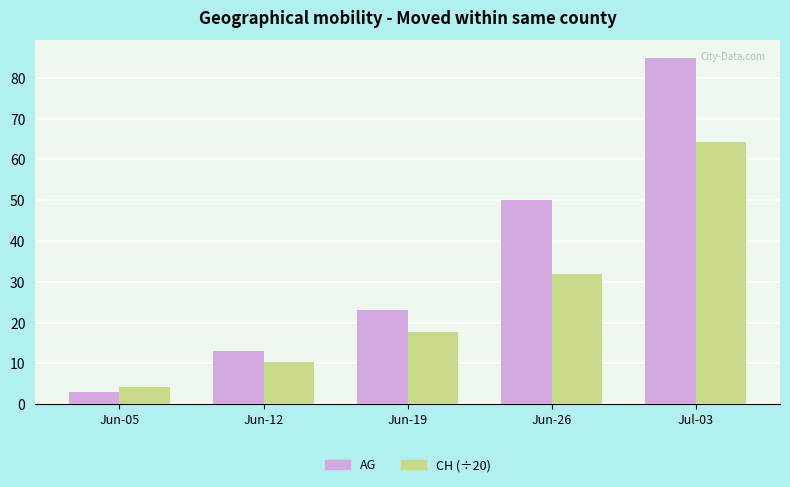

What position from the left is Jun-05?

1